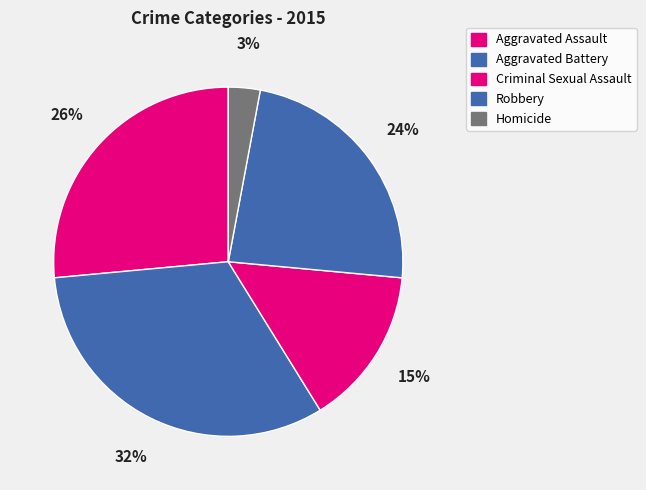

Does any single category account for the majority?

No